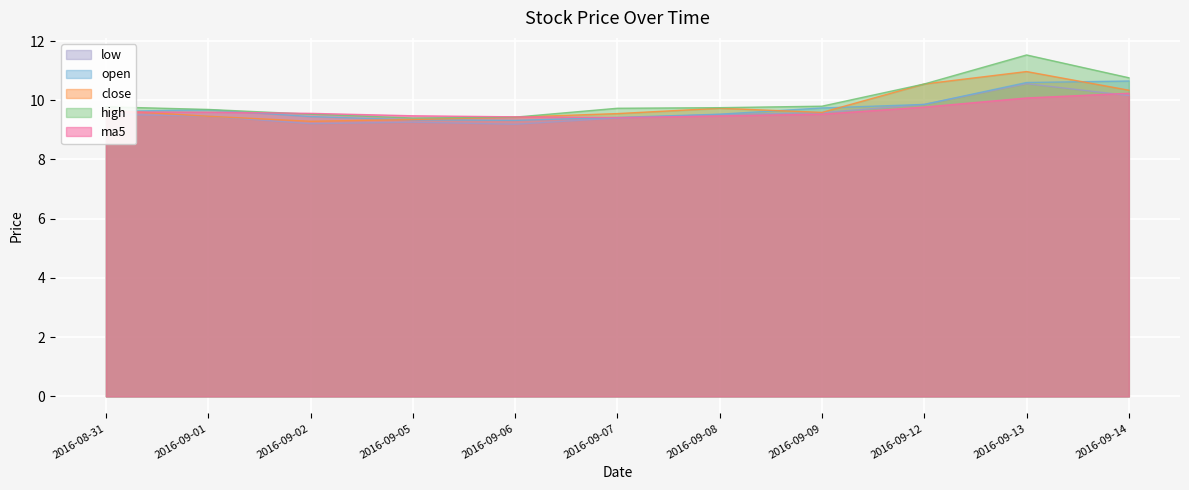

What is the minimum value shown in the chart?

9.2